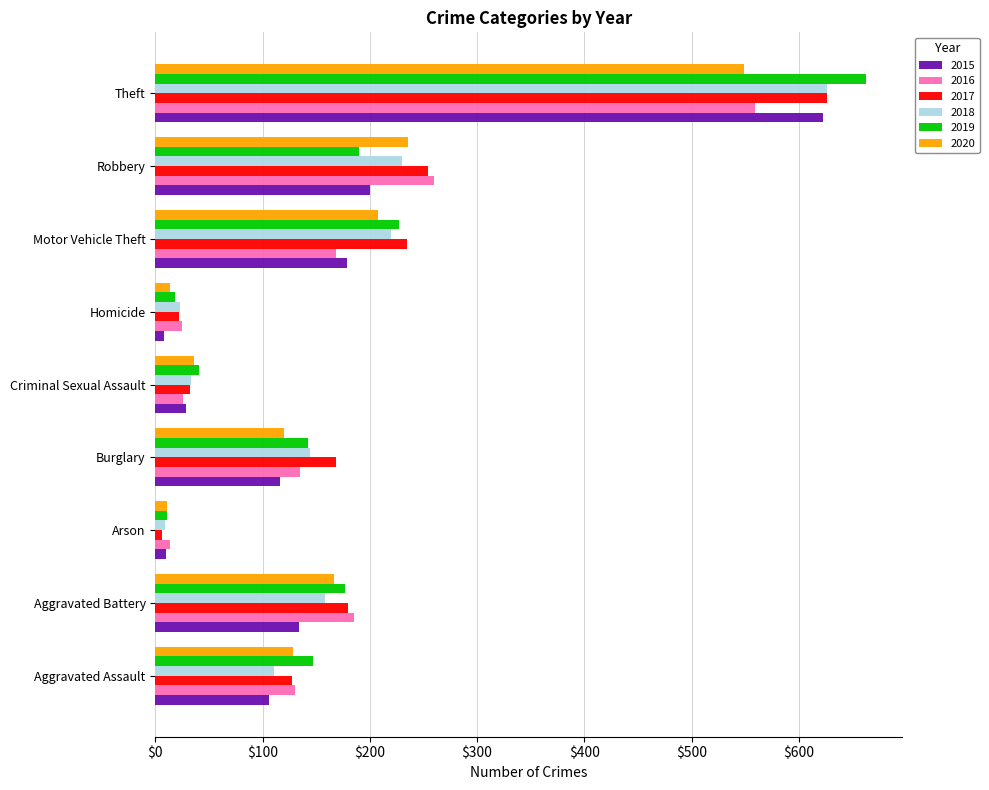

What is the total value across all series at Arson?

61